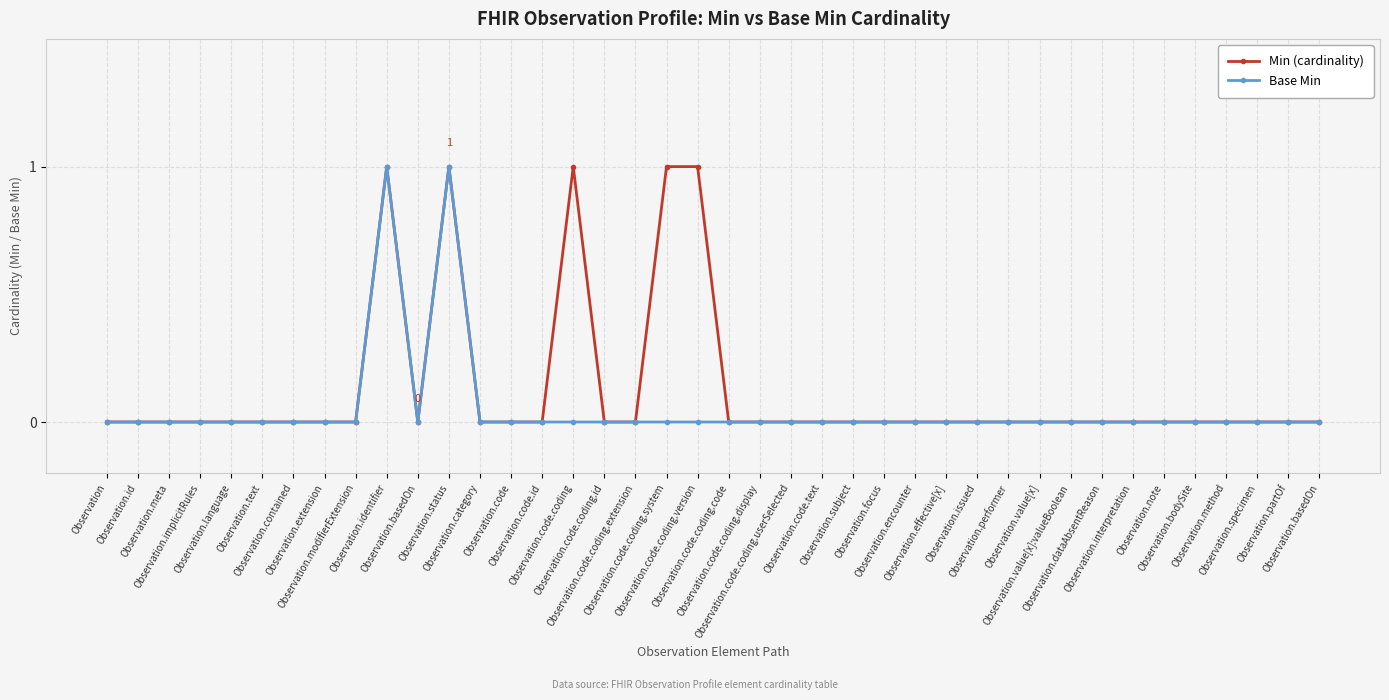

Is the value of Base Min at Observation.language greater than the value of Min (cardinality) at Observation.contained?

No